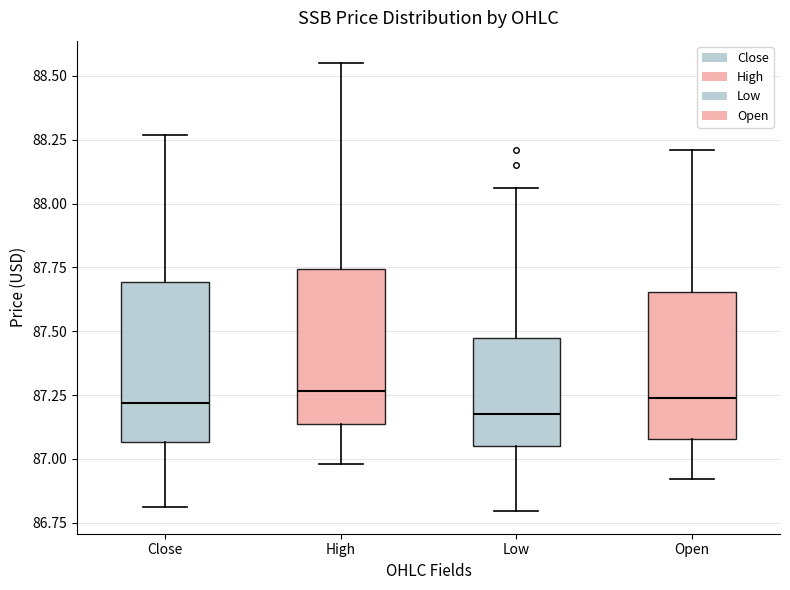

Where does the upper whisker of the box for Close end on the y-axis? The values are not printed on the chart, so give them approximately, as read against the axis.

88.25